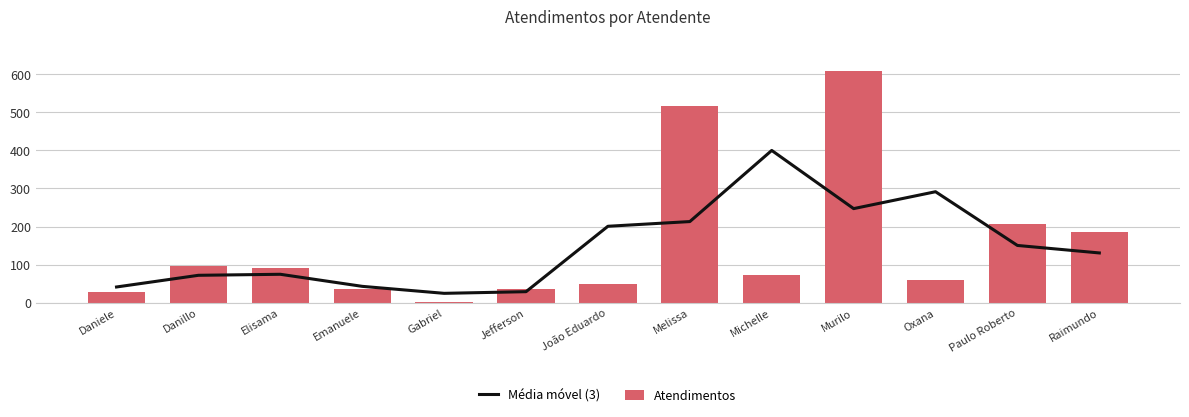

Which label corresponds to the largest value in the chart?

Murilo